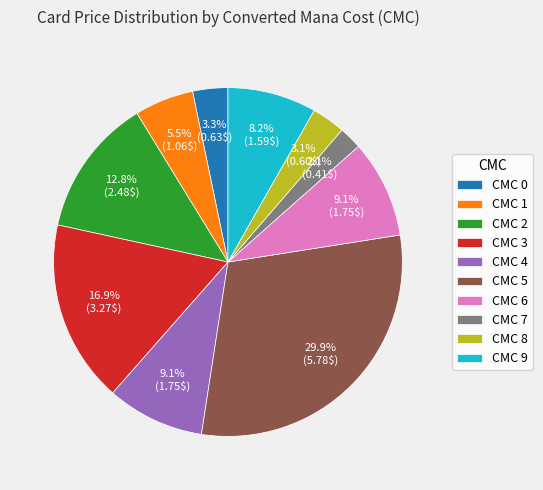

Does any single category account for the majority?

No